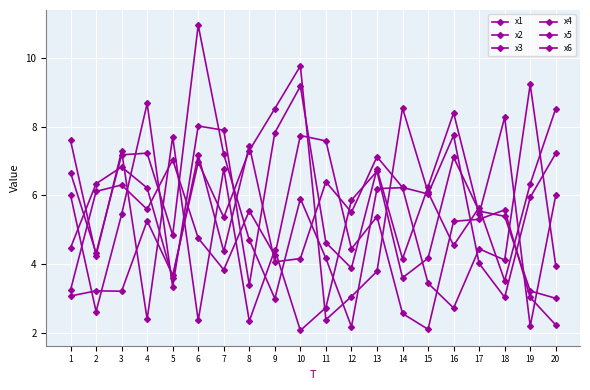

Does the chart display data point markers on the line(s)?

Yes